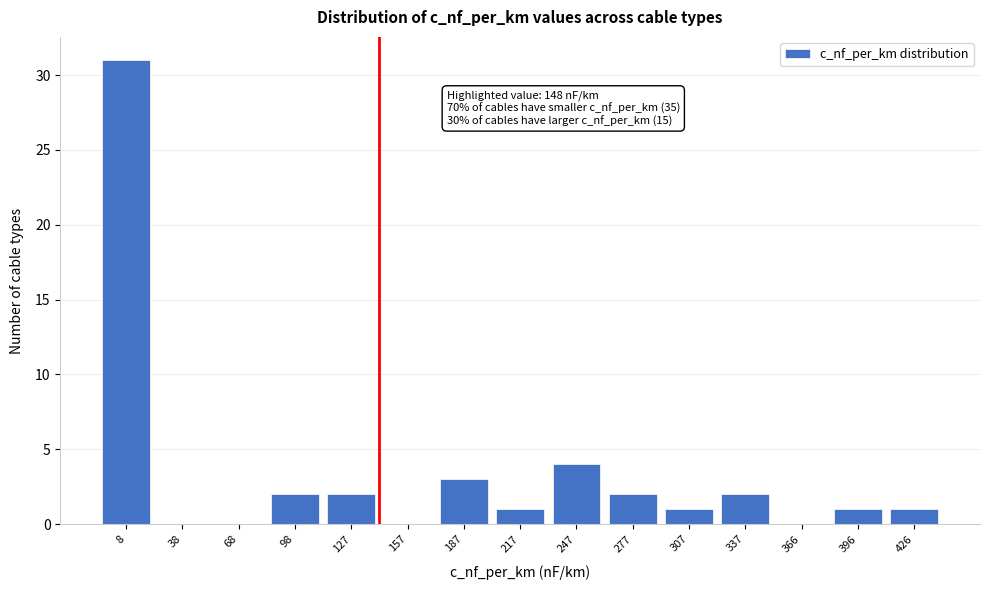

Reading right to left, list all the values displayed in this chart.

426=1	396=1	366=0	337=2	307=1	277=2	247=4	217=1	187=3	157=0	127=2	98=2	68=0	38=0	8=31